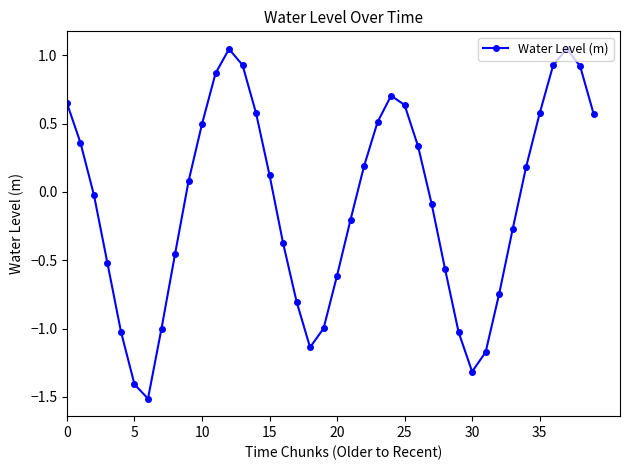

What is the value of the 24th point from the left?

0.5